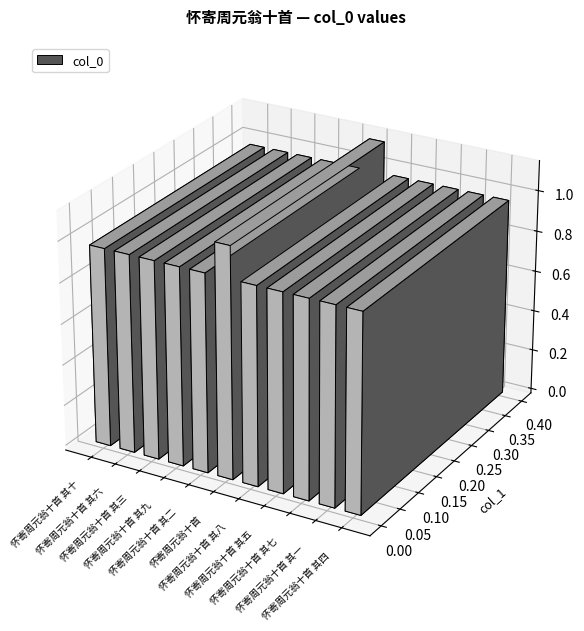

At which category does the chart reach its peak across all series?

怀寄周元翁十首